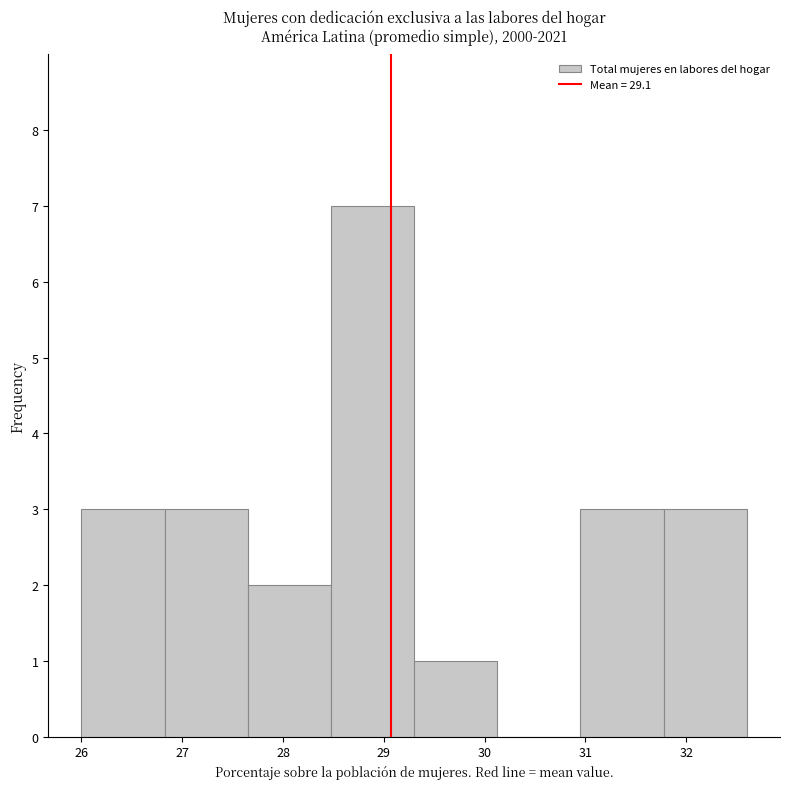

Reading left to right, list every bar in this chart as the range it spans on the x-axis followed by its height. Neither the bar edges nor the heights are printed on the chart, so give them approximately, as read against the axes.

26.0 to 26.8: 3
26.8 to 27.7: 3
27.7 to 28.5: 2
28.5 to 29.3: 7
29.3 to 30.1: 1
30.1 to 31.0: 0
31.0 to 31.8: 3
31.8 to 32.6: 3